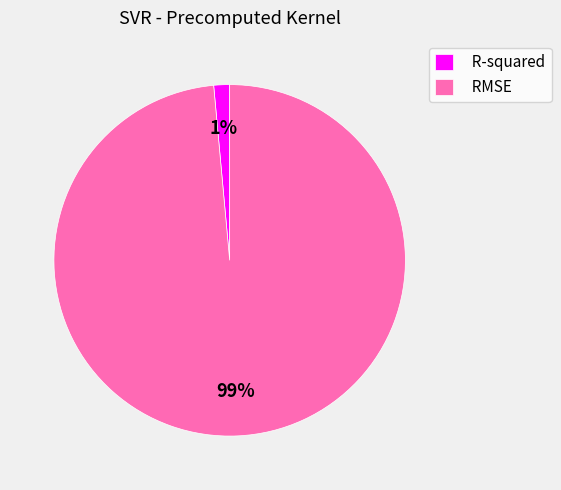

How many segments does this pie chart have?

2